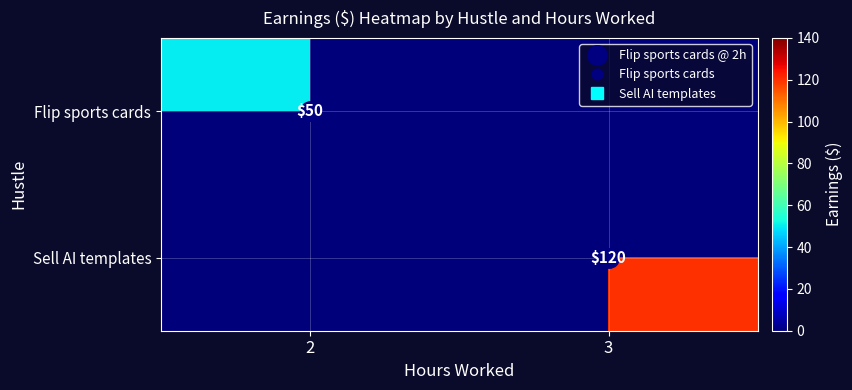

Rank the series by their maximum value, from lowest to highest.

Flip sports cards, Sell AI templates